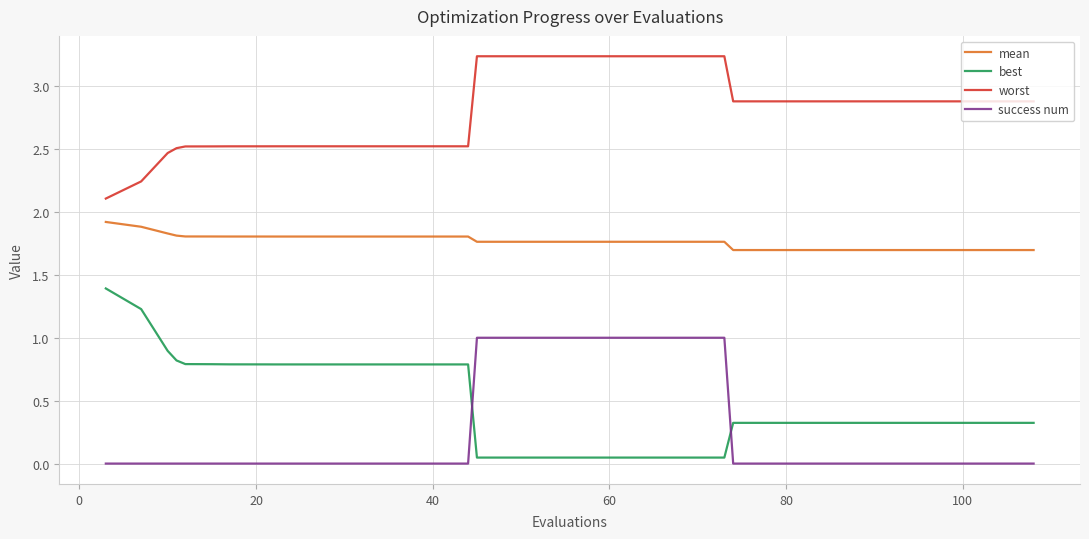

Which series has the largest total across all categories?

worst